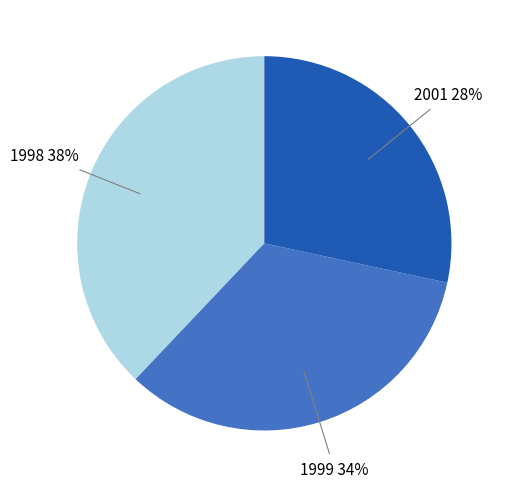

Does any single category account for the majority?

No